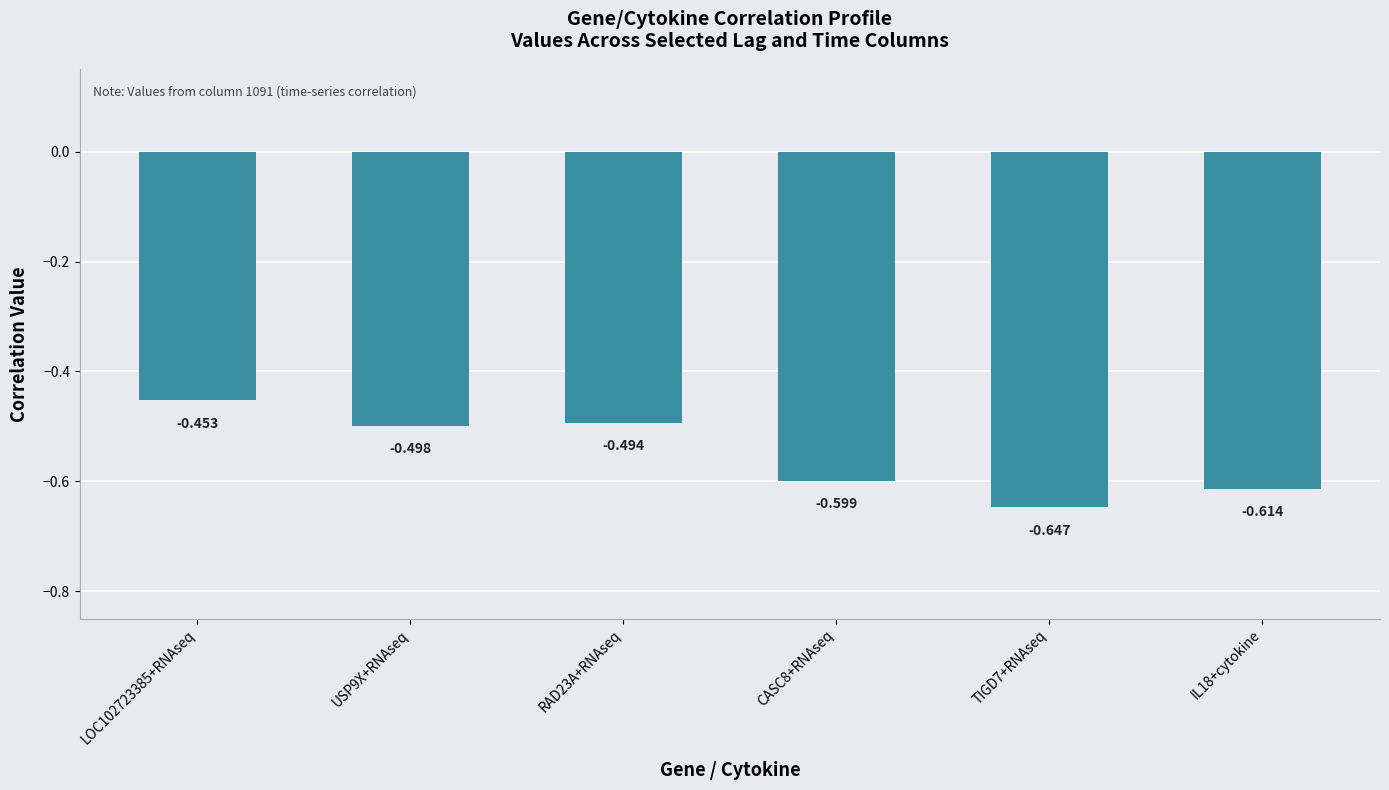

Rank the categories by value from lowest to highest.

TIGD7+RNAseq, IL18+cytokine, CASC8+RNAseq, USP9X+RNAseq, RAD23A+RNAseq, LOC102723385+RNAseq